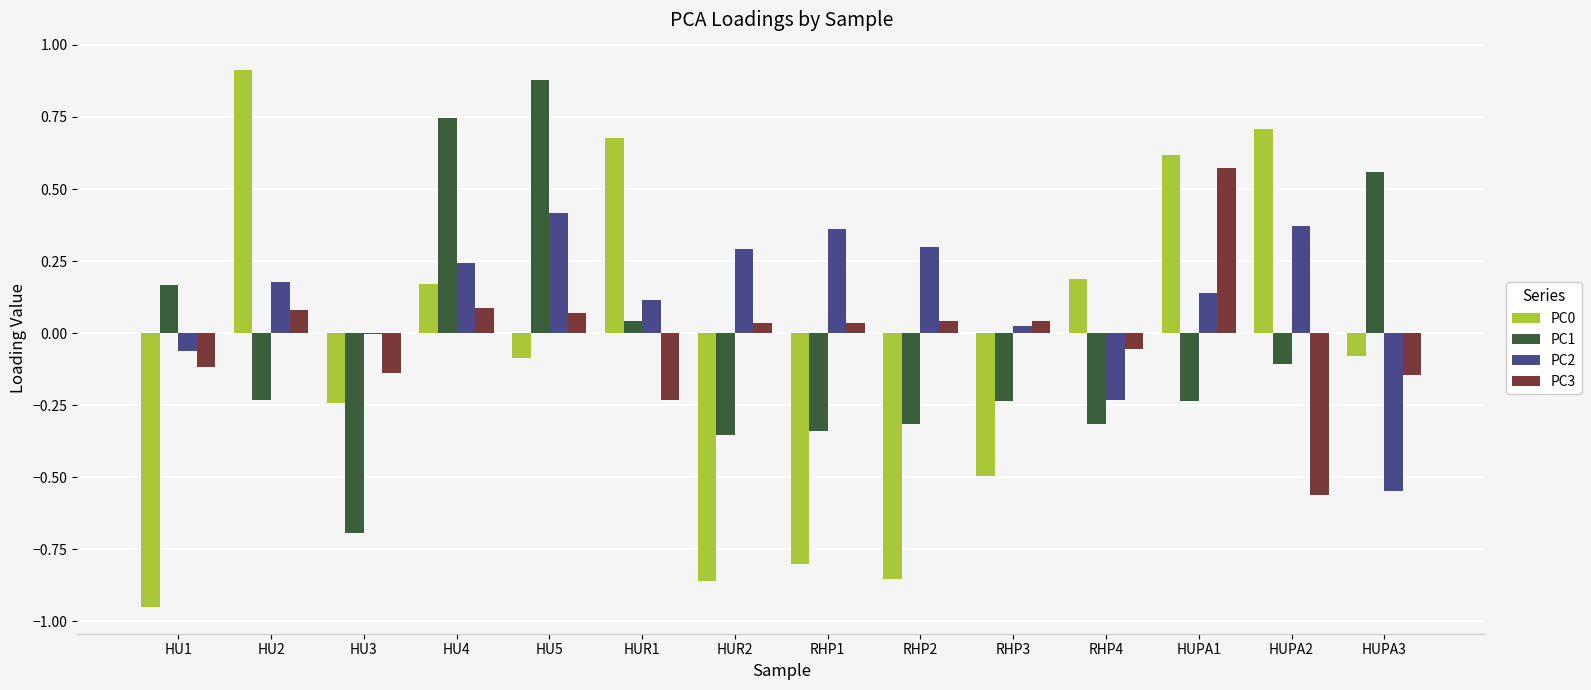

Is it true that PC1 equals 0.0 at HUR1?

True